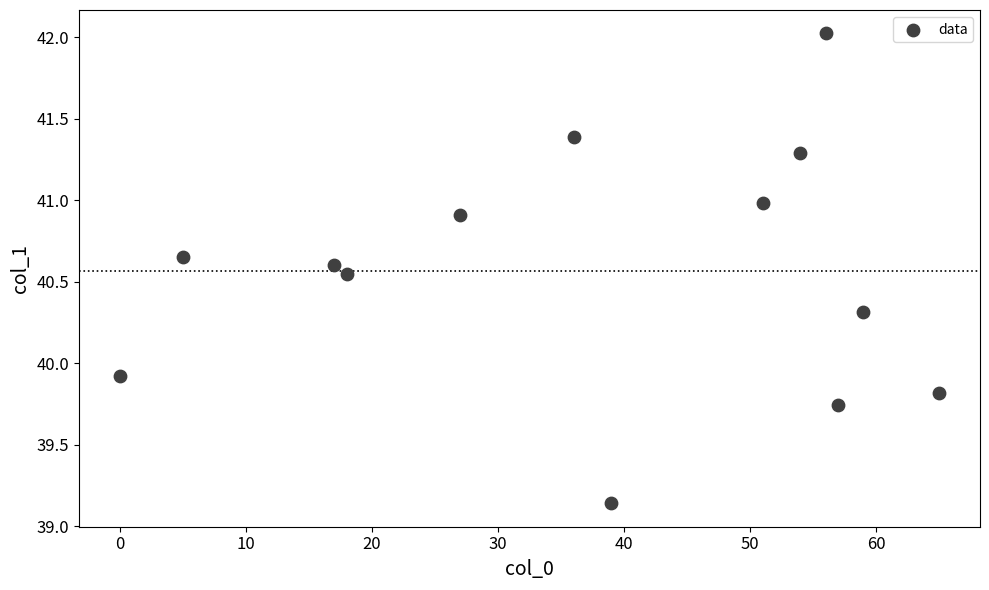

What is the range of Y values (max minus min)?

2.9